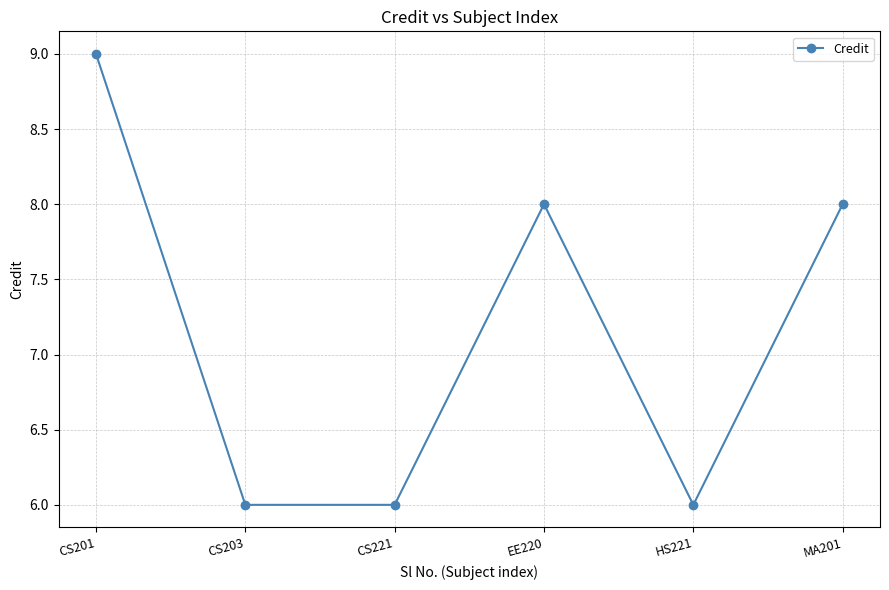

How many values are below 8?

3